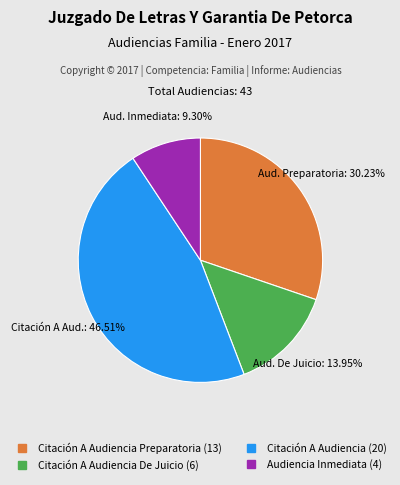

Is there any slice that represents more than half of the pie?

No